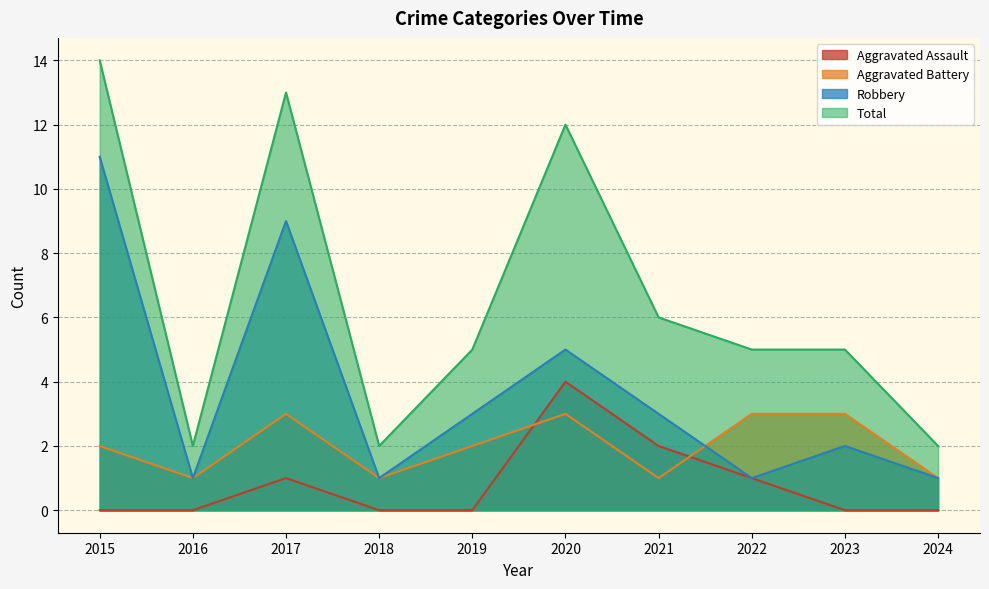

Where is the first local maximum for Robbery?

2017